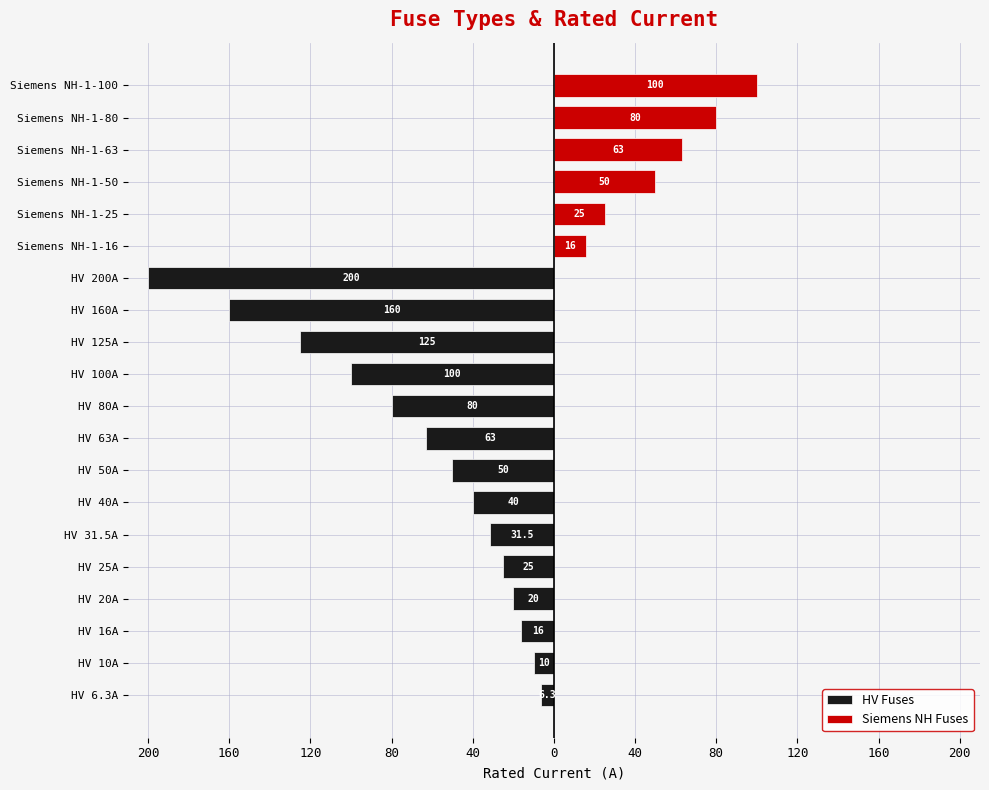

What are all the series names shown in the legend?

HV Fuses, Siemens NH Fuses